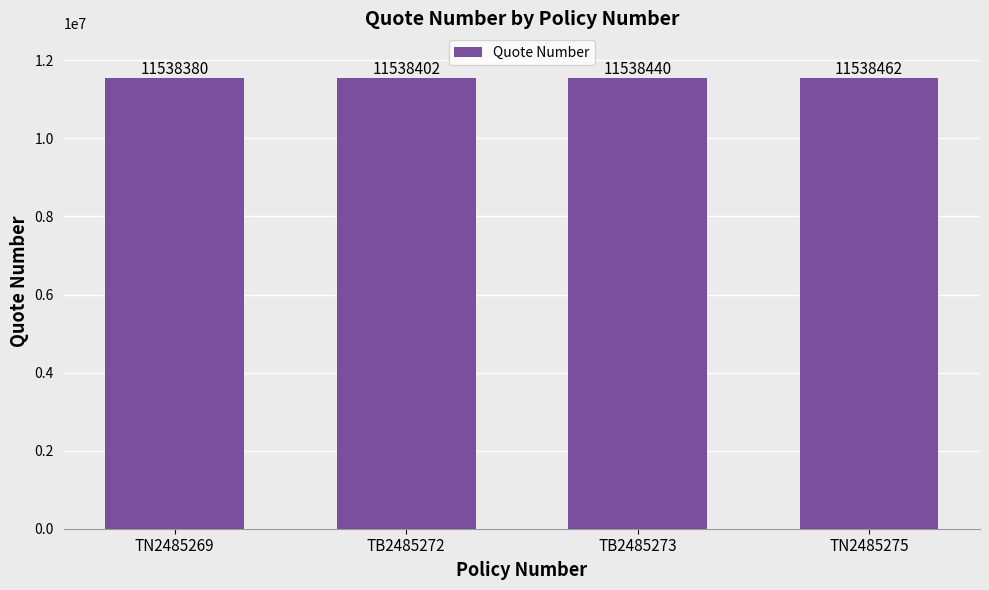

What is the change in value from TN2485269 to TB2485272?

+22